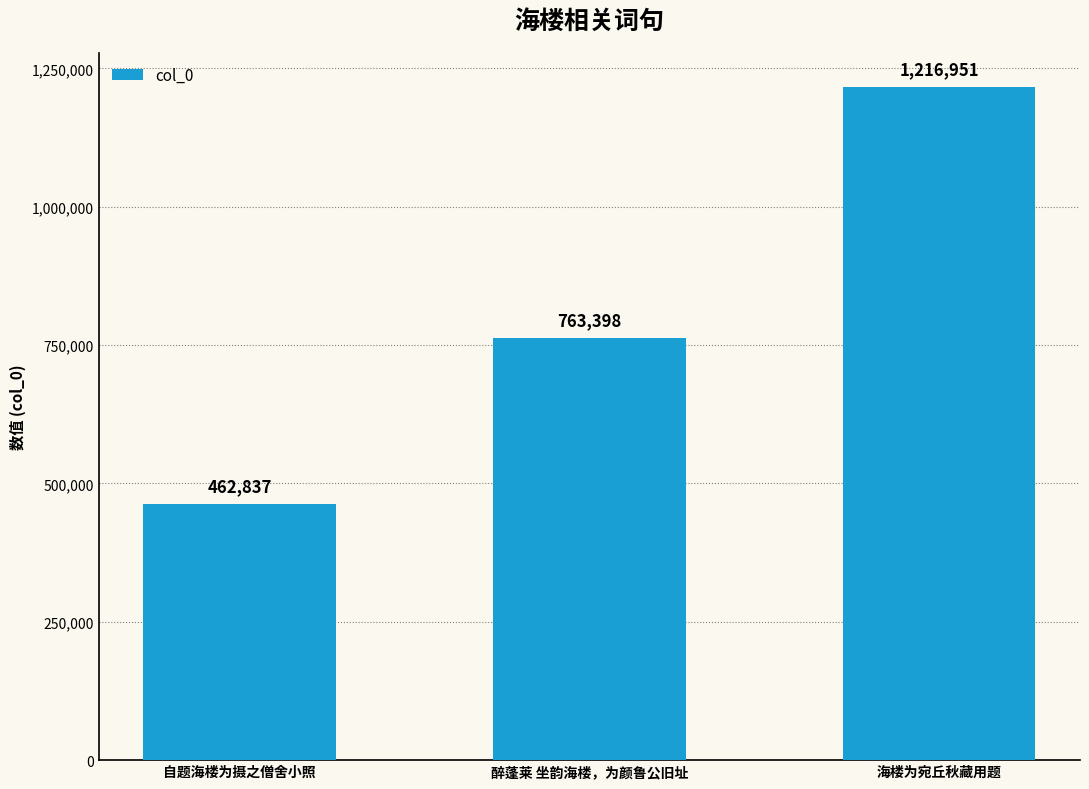

The chart shows a value of 739041 at 自题海楼为摄之僧舍小照. True or false?

False